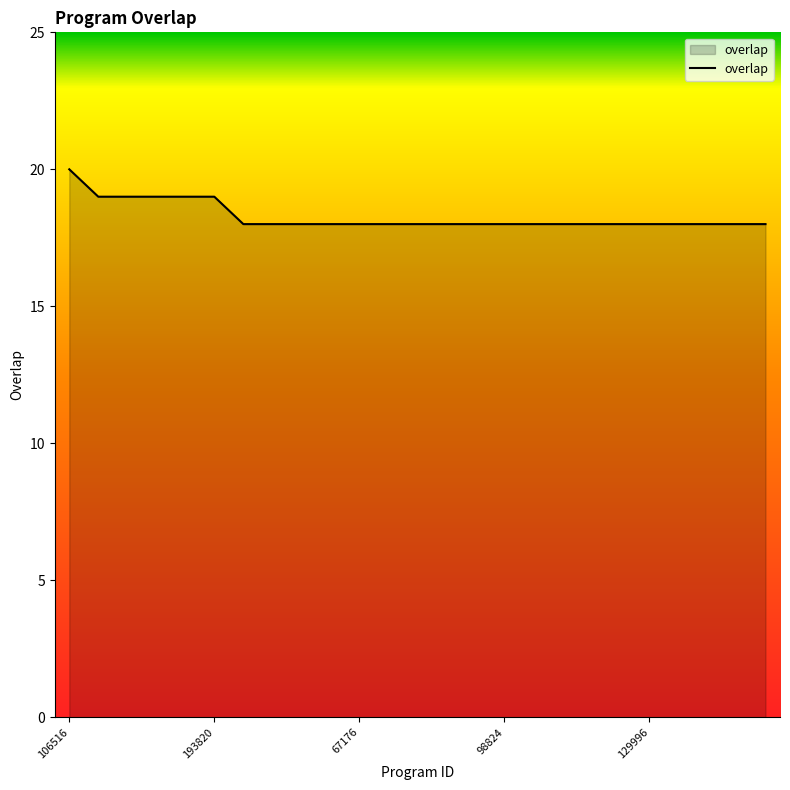

What is the smallest value displayed?

18